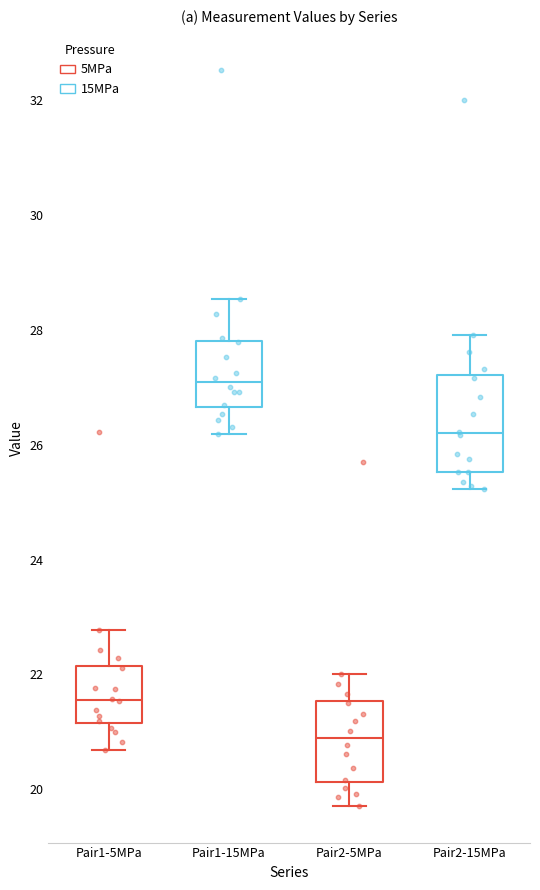

Reading left to right, read every box against the y-axis: the position of its median line, the range the box covers, and the ends of its whiskers. The values are not printed on the chart, so give them approximately, as read against the axis.

Pair1-5MPa: median 21.6, box 21.2 to 22.2, whiskers 20.6 to 22.8
Pair1-15MPa: median 27.0, box 26.6 to 27.8, whiskers 26.2 to 28.6
Pair2-5MPa: median 20.8, box 20.2 to 21.6, whiskers 19.8 to 22.0
Pair2-15MPa: median 26.2, box 25.6 to 27.2, whiskers 25.2 to 28.0